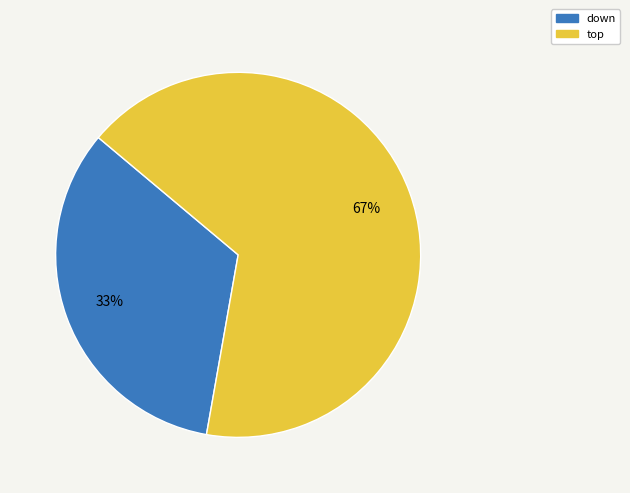

Which slice represents more than half of the pie?

top